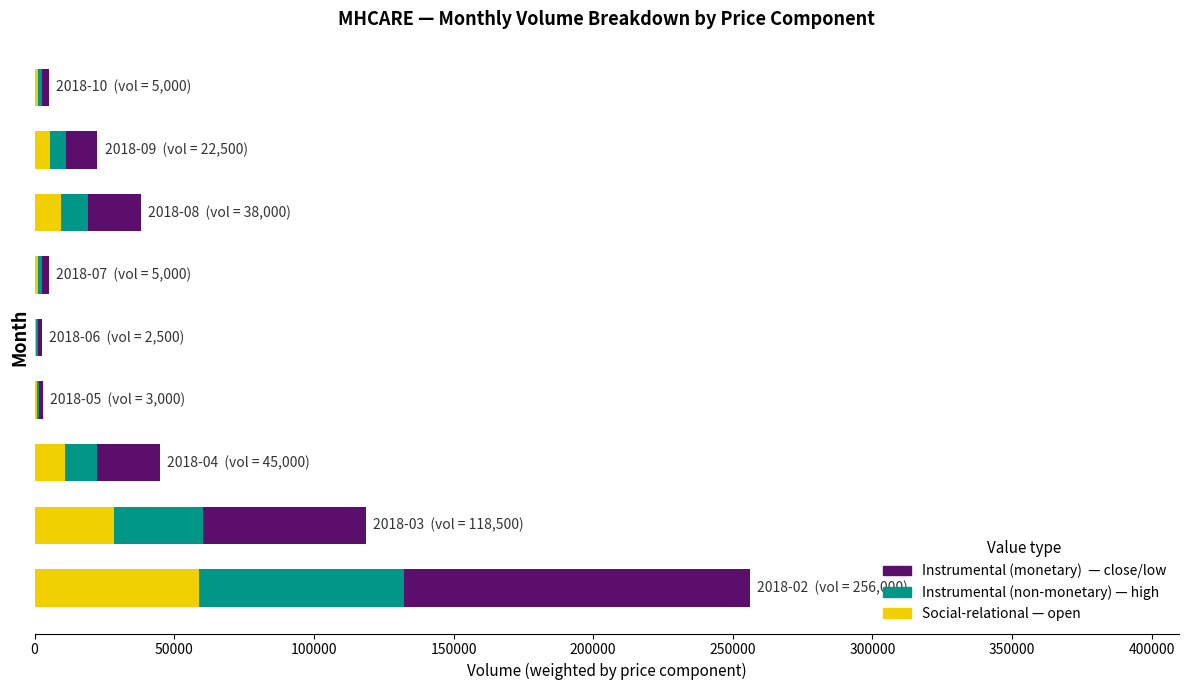

Count the number of categories in the chart.

9